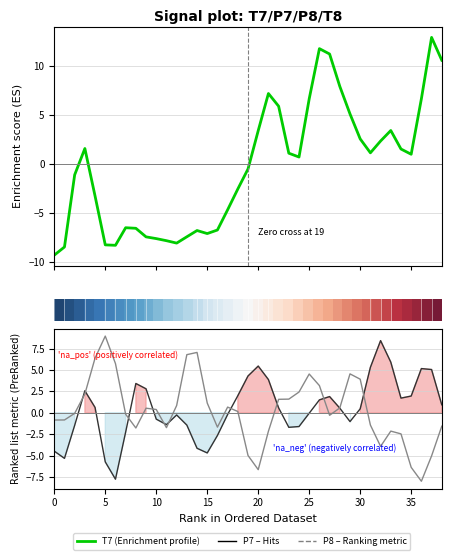

The value of T7 at 40 is -8.7. True or false?

False